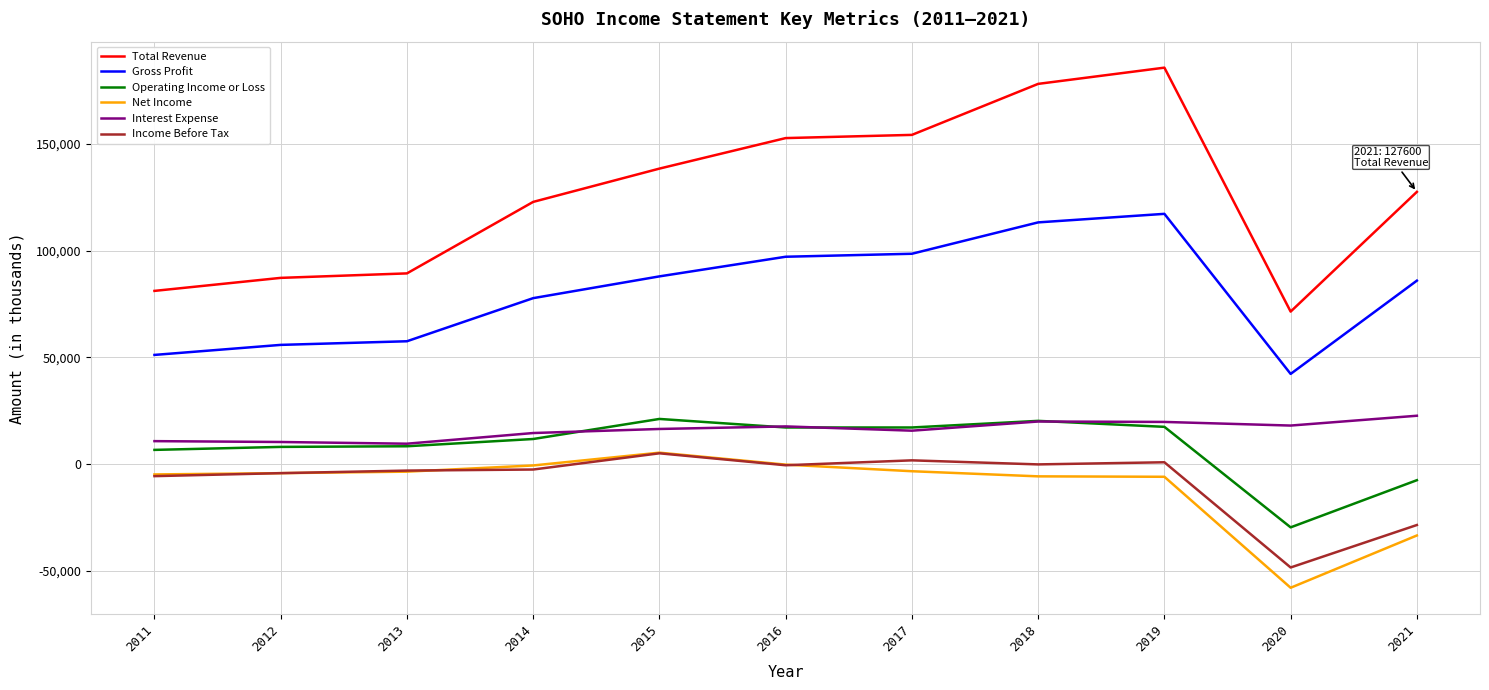

What is the average value of the Gross Profit series?

80473